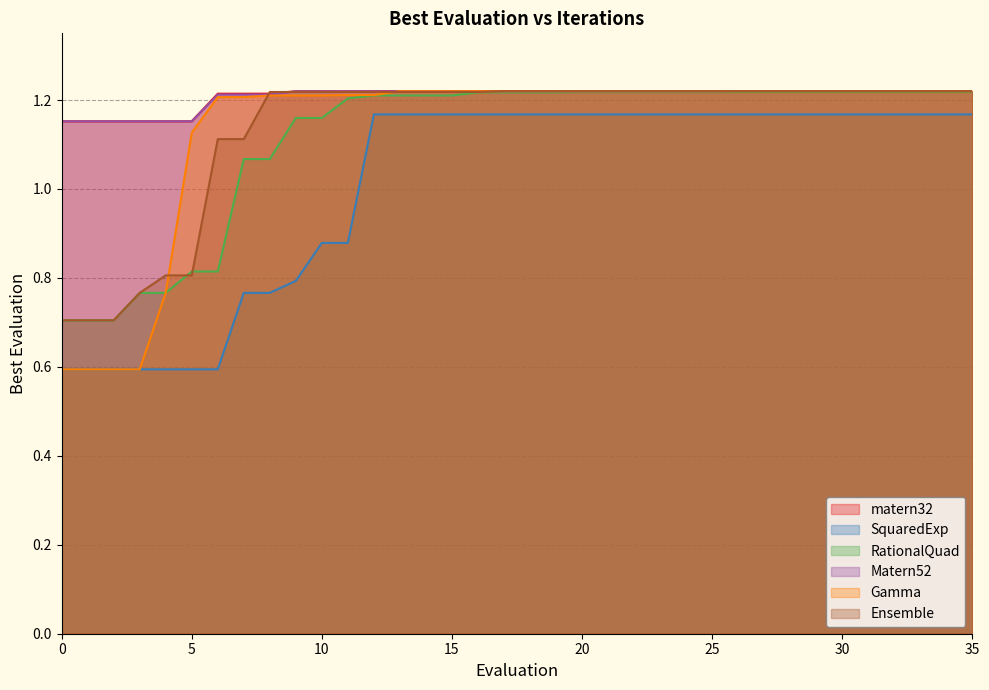

True or false: Matern52 and Gamma intersect in this chart.

True